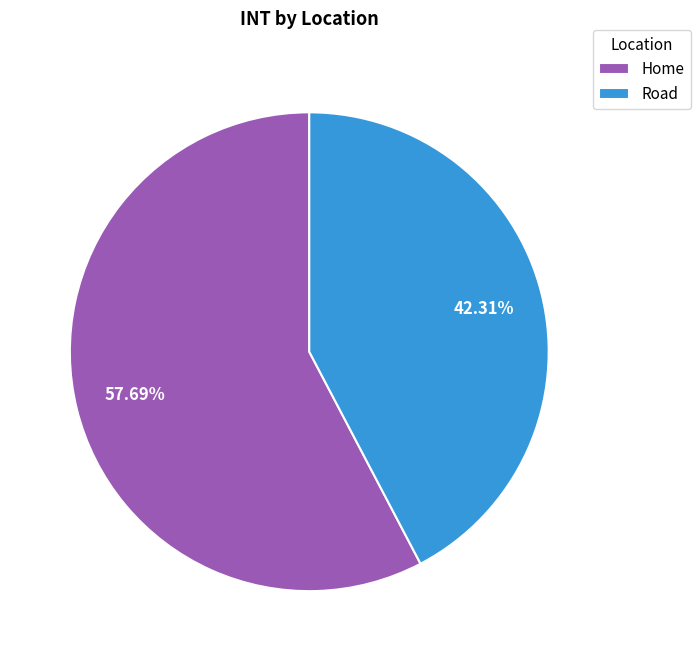

To the nearest percent, what is the difference between the largest and smallest slice percentages?

15%